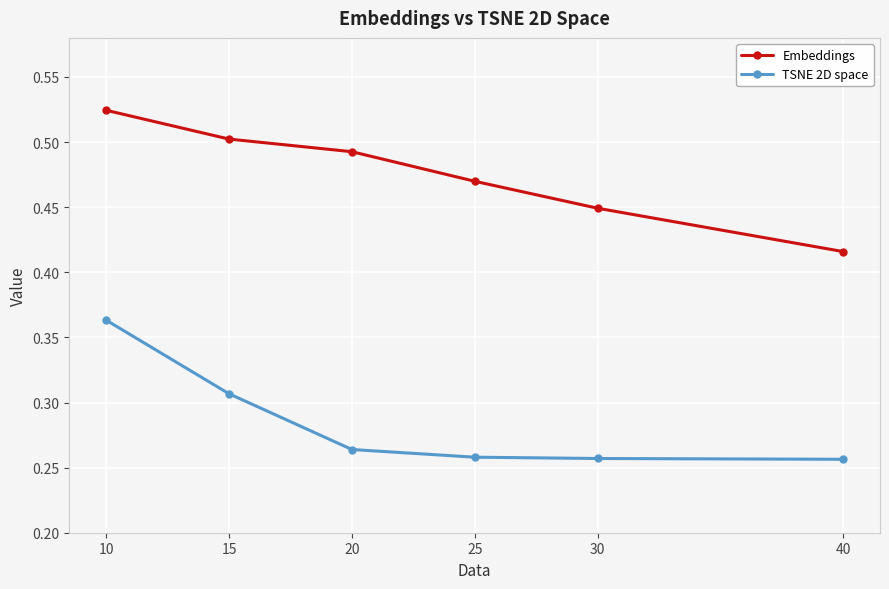

Rank the series by their average value, from highest to lowest.

Embeddings, TSNE 2D space